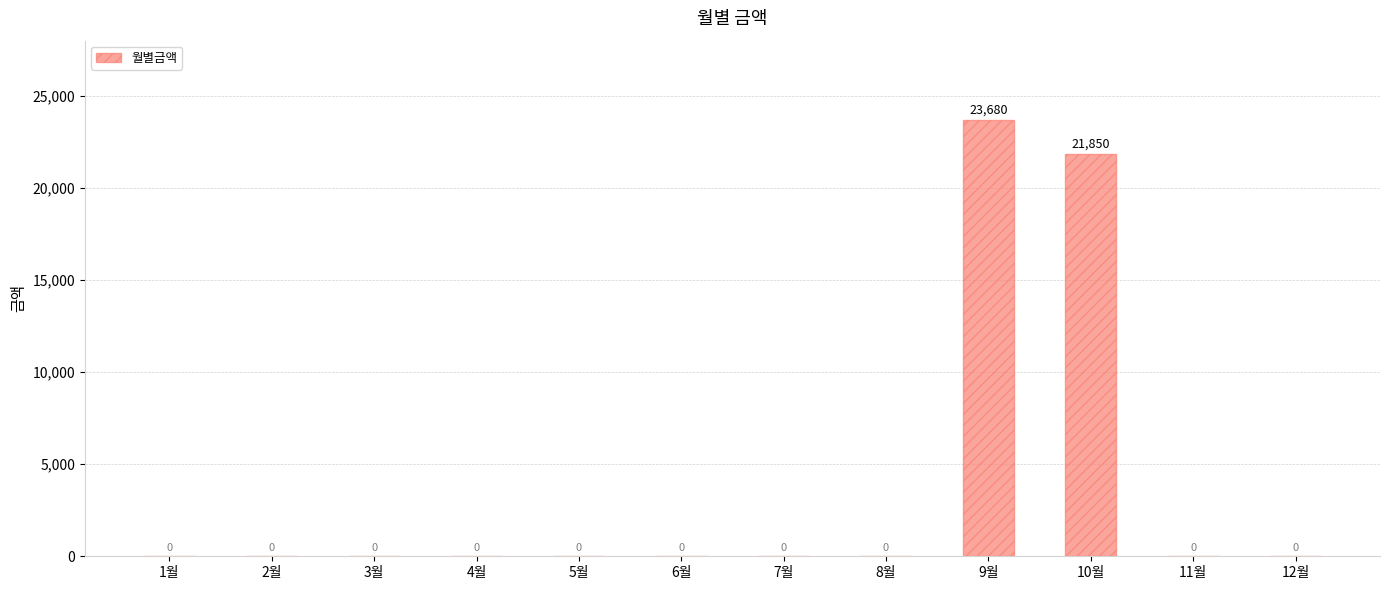

The value at 2월 is 0. True or false?

True